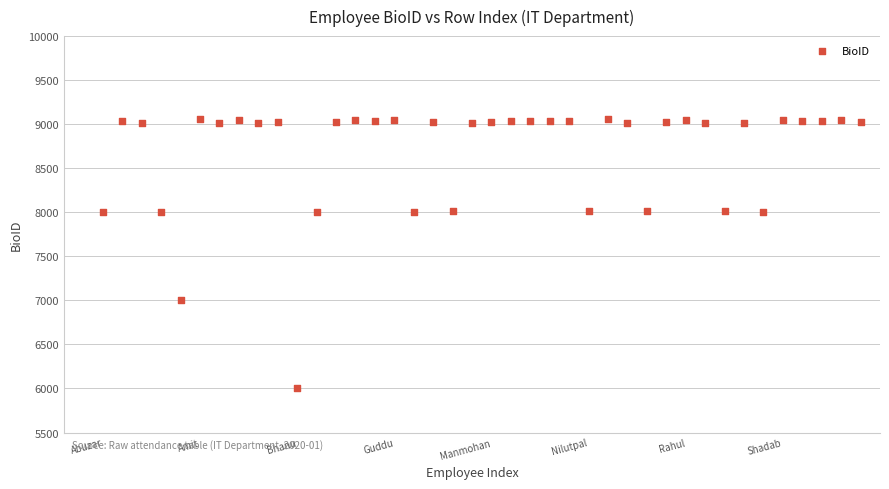

What is the range of Y values (max minus min)?

3062